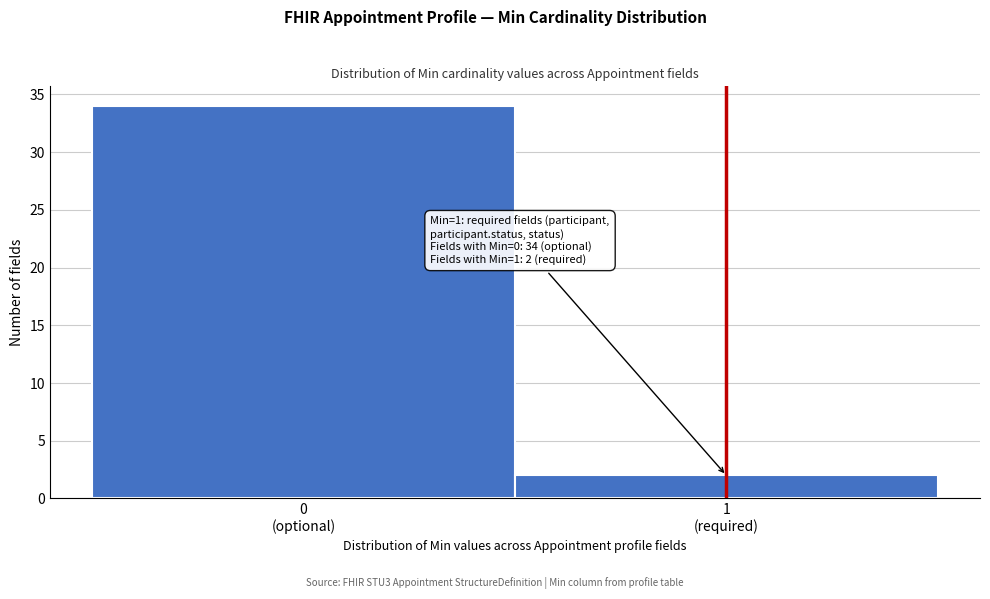

Reading left to right, transcribe all the data shown in this chart.

34	2